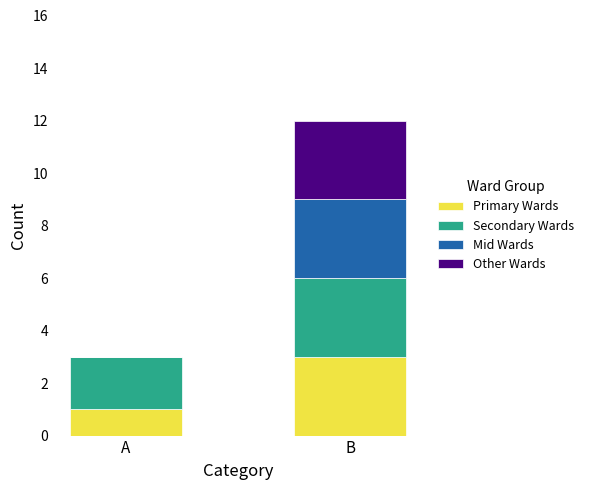

What is the total value across all series at B?

12